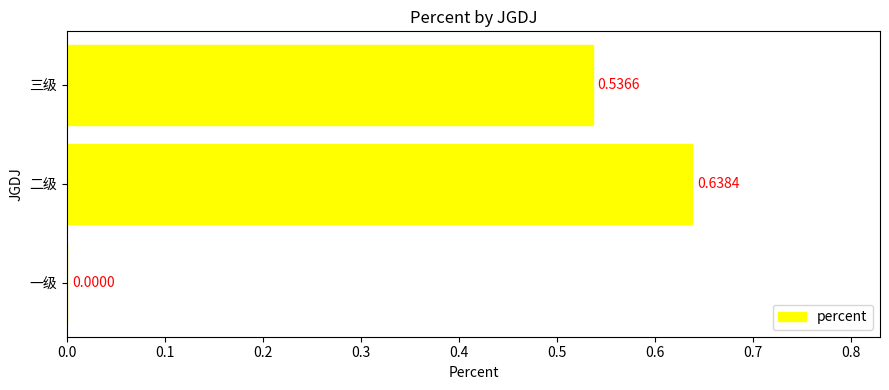

What is the average value?

0.4